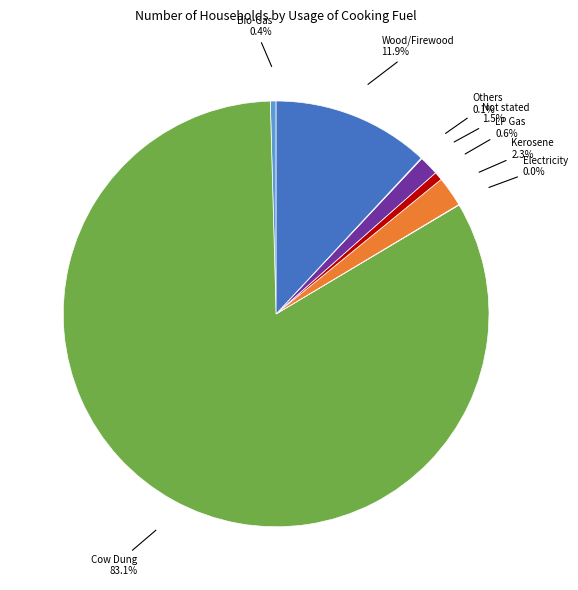

True or false: Wood/Firewood accounts for 12% of the total.

True